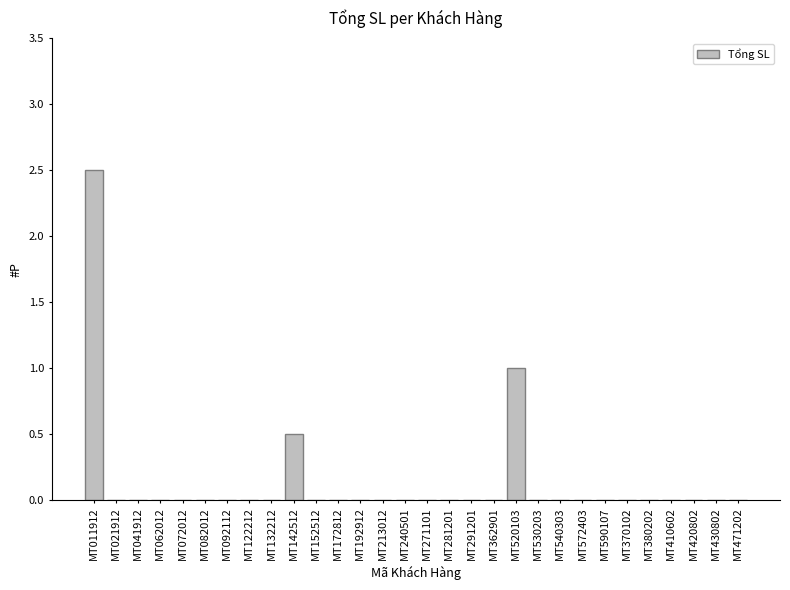

What is the maximum value shown in the chart?

2.5